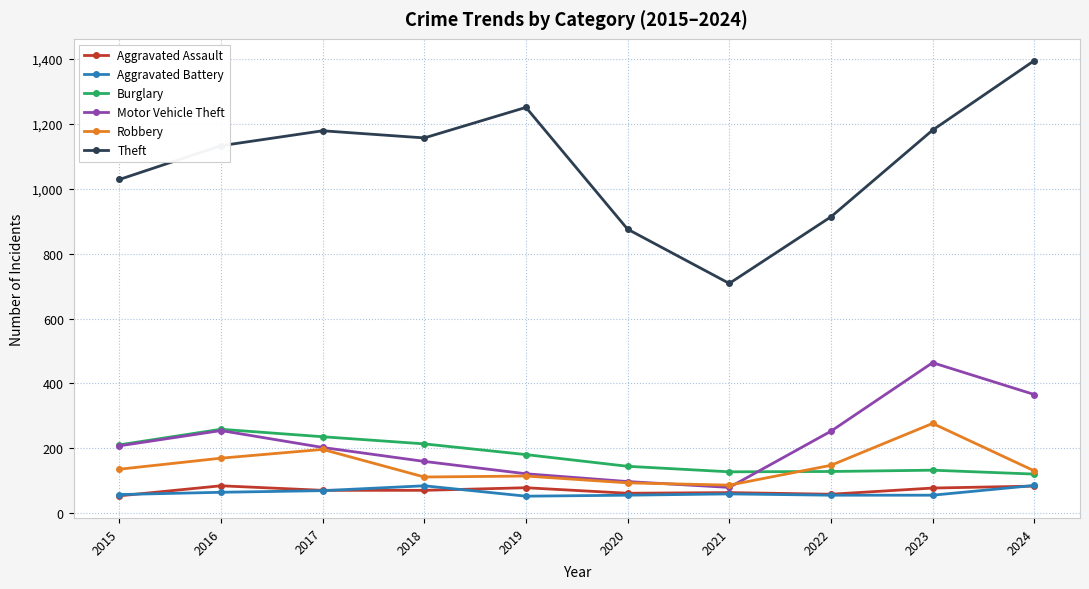

True or false: Theft has a value of 558 at 2017.

False